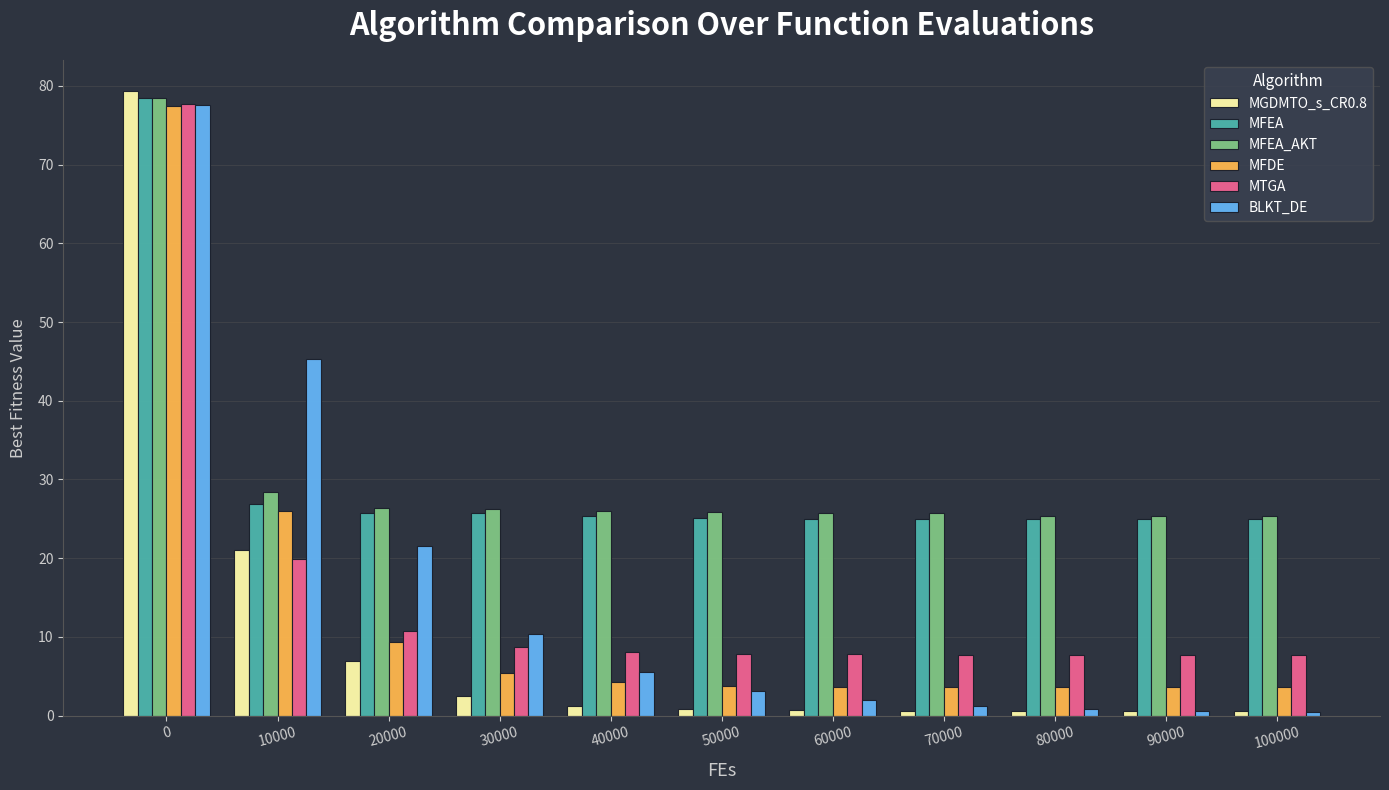

Where is MFDE nearest to the value 40?

10000